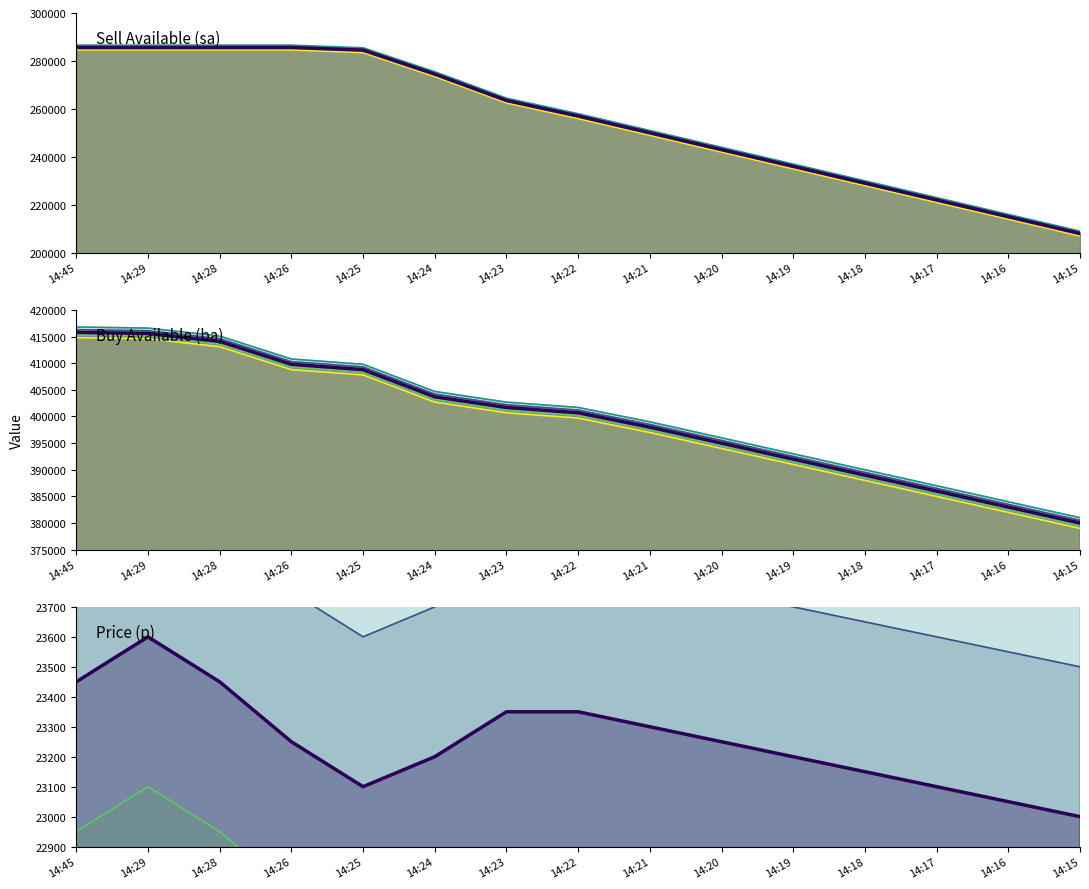

Which series changed the most between 14:20 and 14:17?

sa